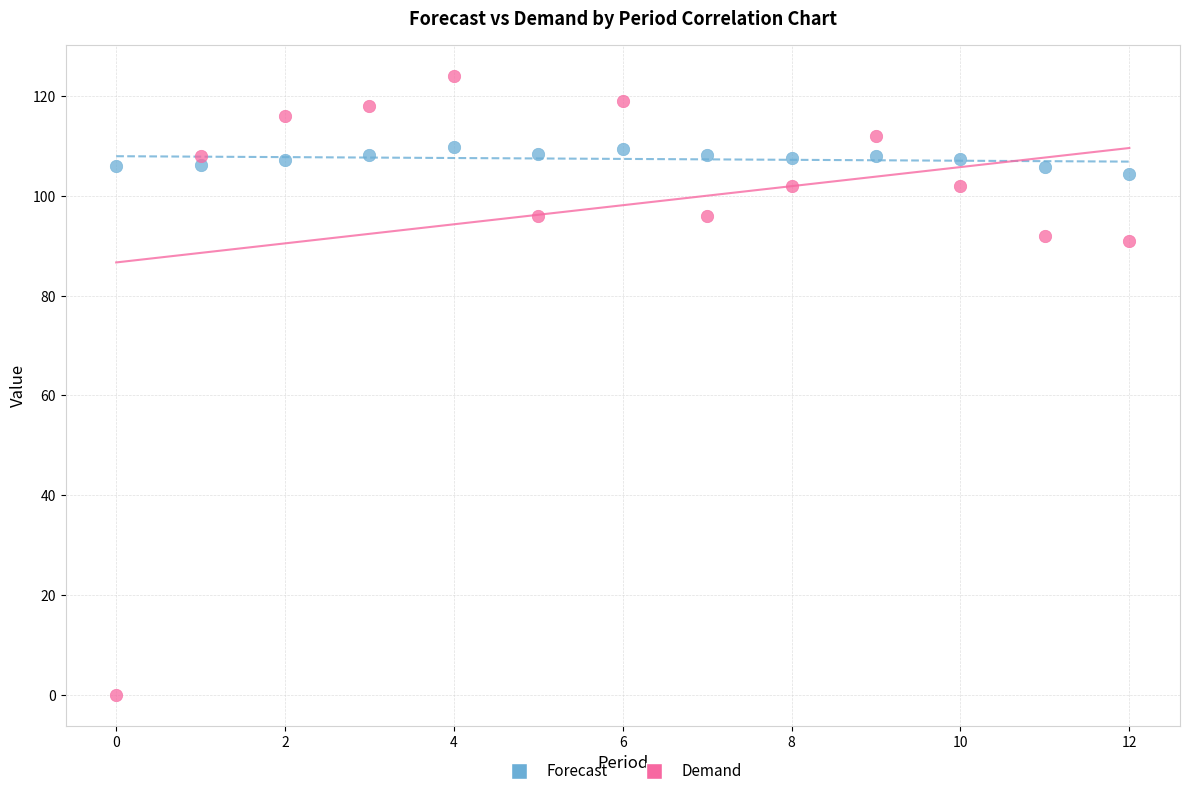

Which series contains the highest Y value?

Demand